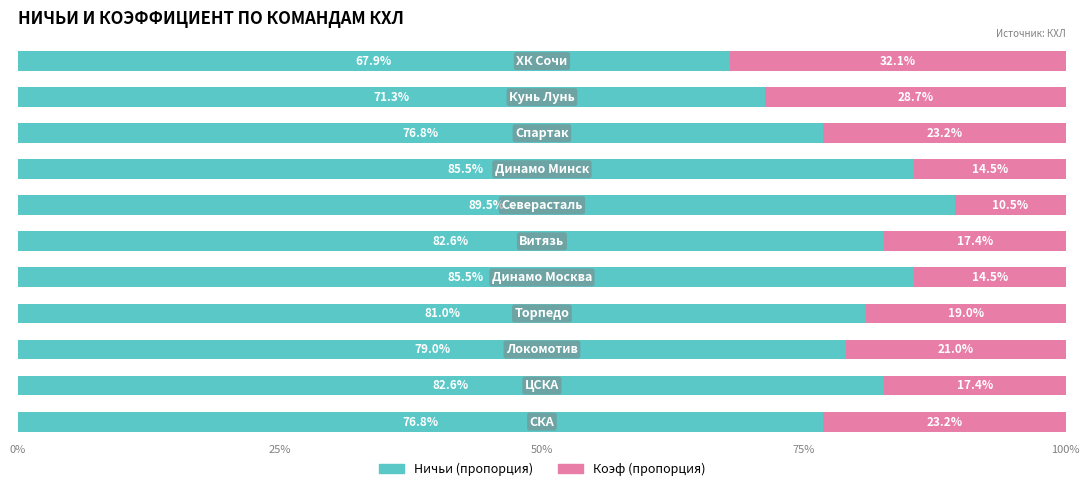

What is the maximum value for Ничьи (пропорция)?

89.5